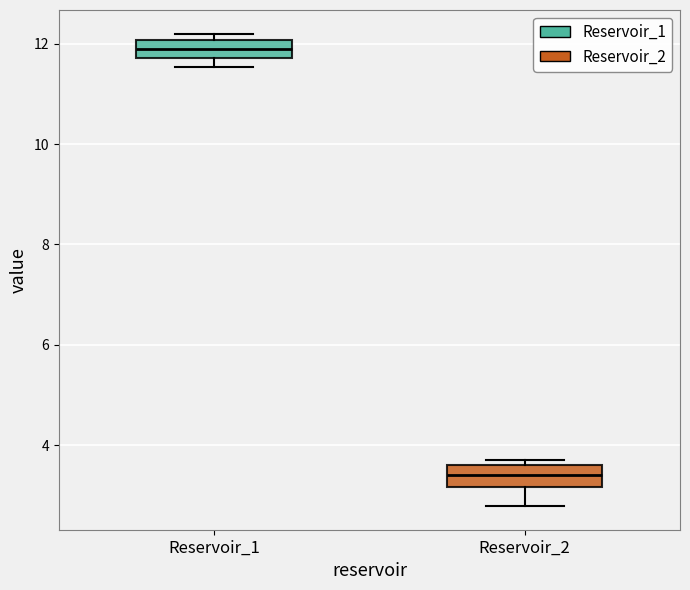

Which box's median line is the highest?

Reservoir_1